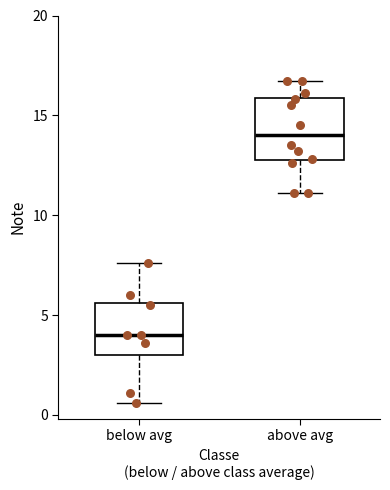

Reading left to right, read every box against the y-axis: the position of its median line, the range the box covers, and the ends of its whiskers. The values are not printed on the chart, so give them approximately, as read against the axis.

below avg: median 4.0, box 3.0 to 5.5, whiskers 0.5 to 7.5
above avg: median 14.0, box 13.0 to 16.0, whiskers 11.0 to 16.5